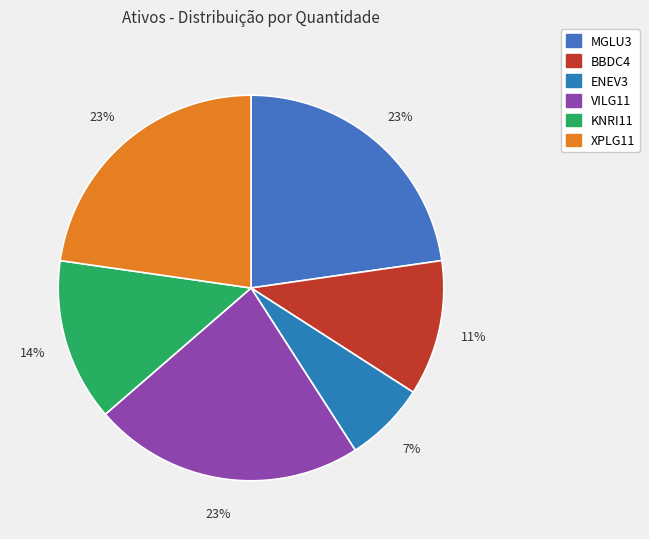

What percentage is NOT represented by MGLU3?

77.3%